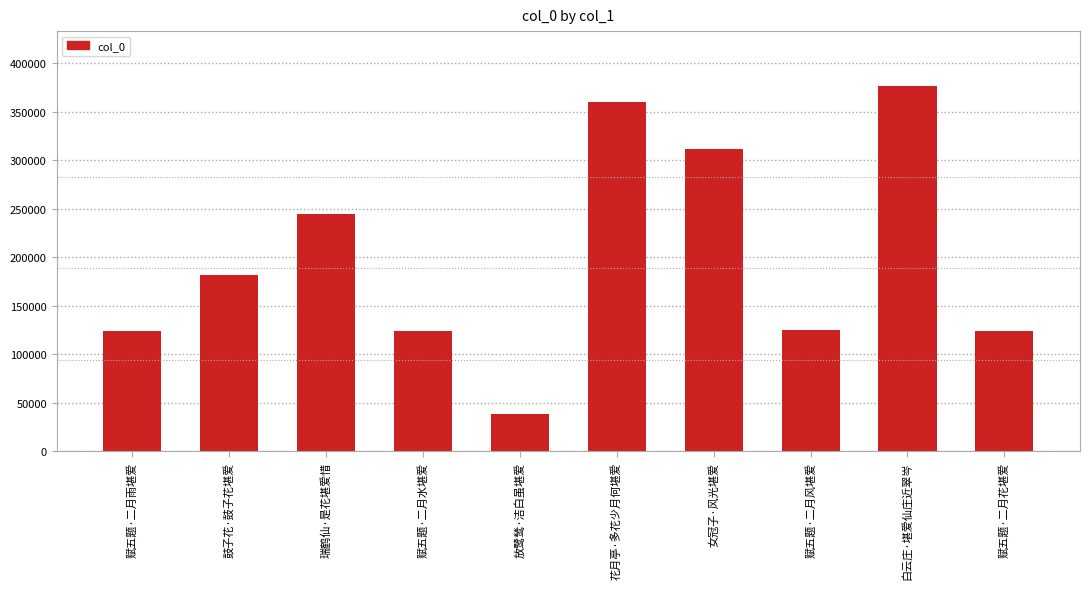

The value at 赋五题·二月水堪爱 is 163991. True or false?

False